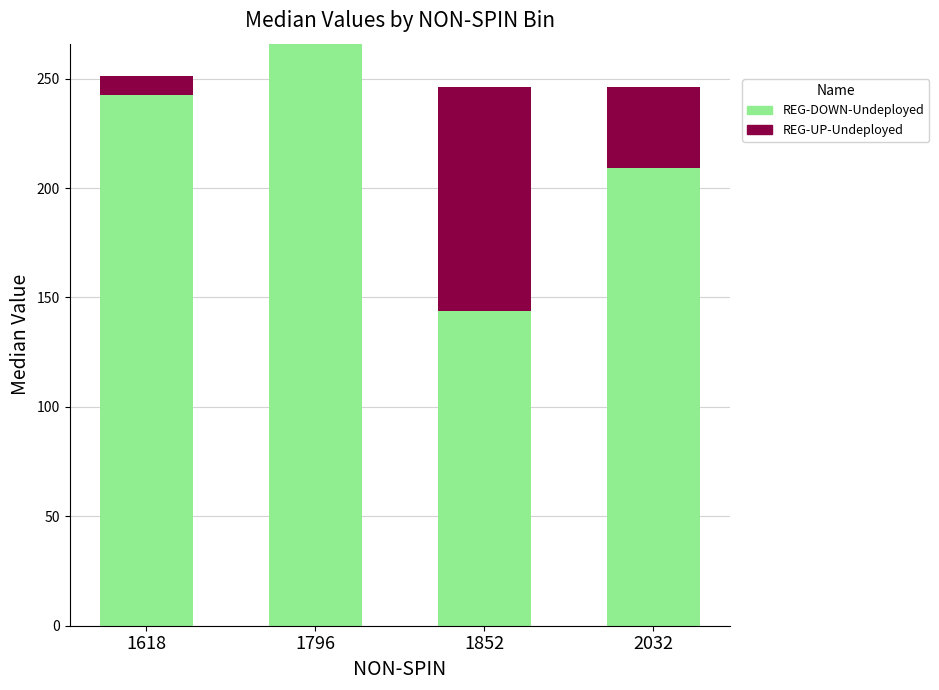

At which label does REG-DOWN-Undeployed reach its peak?

1796